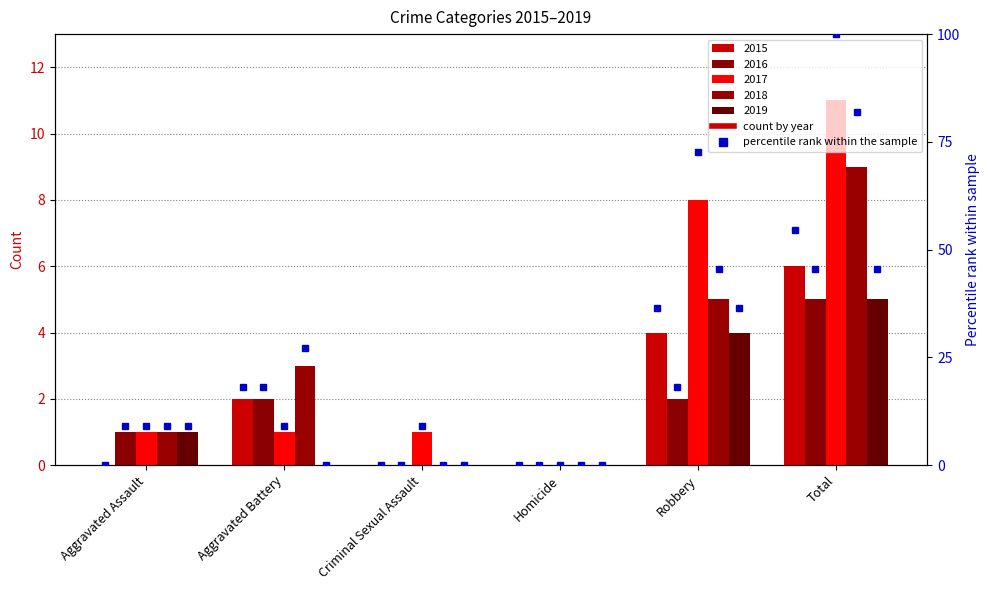

How many values in the 2018 pct series are below 27?

3